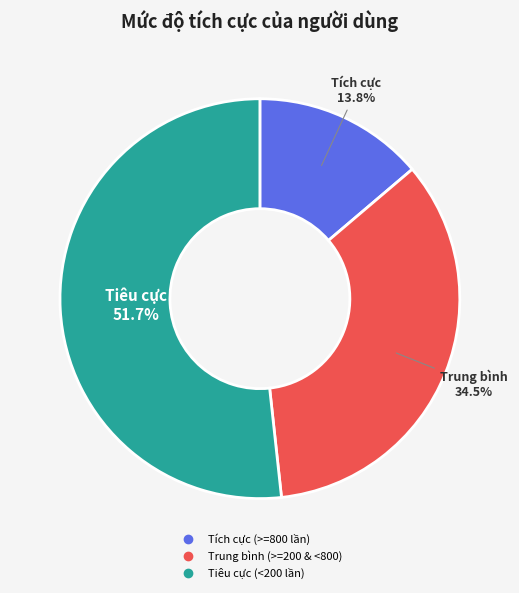

How many slices are in this pie chart?

3